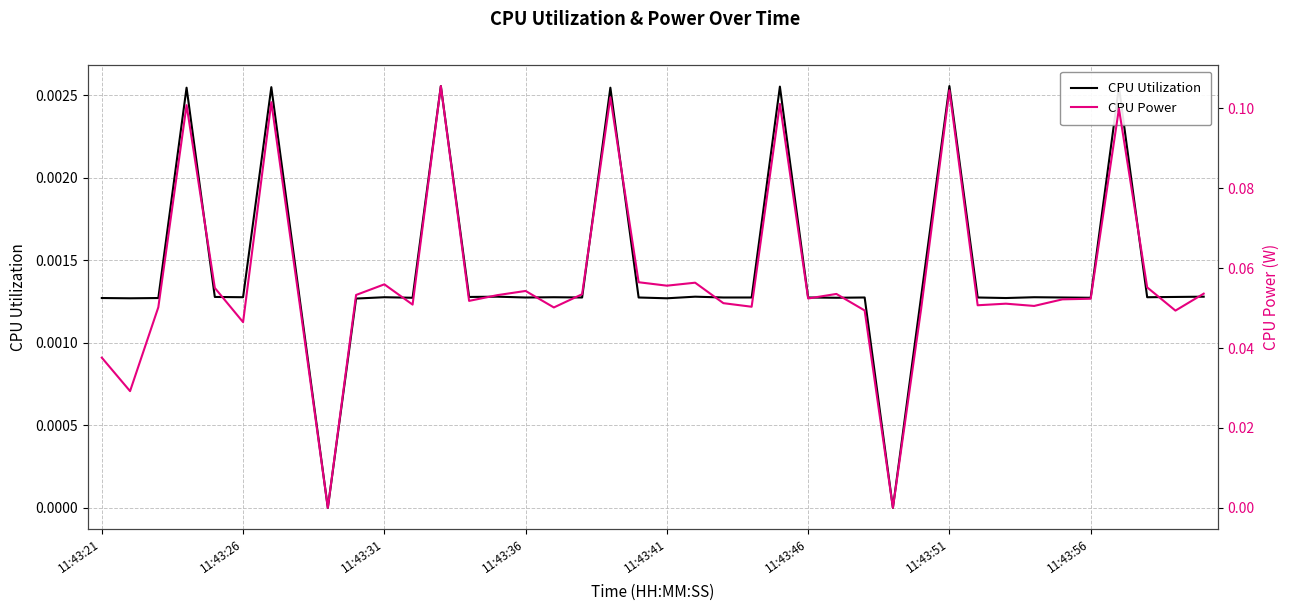

True or false: CPU Utilization and CPU Power intersect in this chart.

False